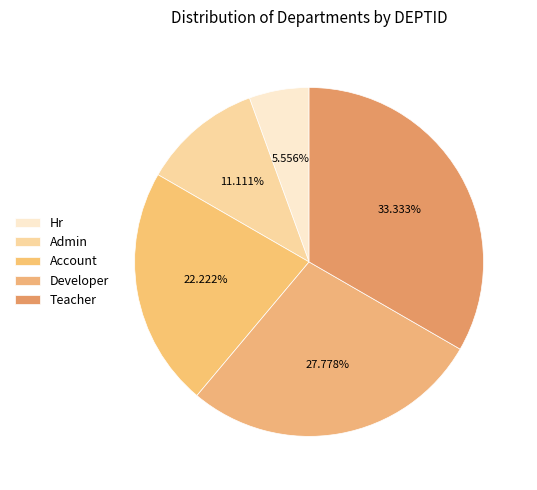

How many segments does this pie chart have?

5